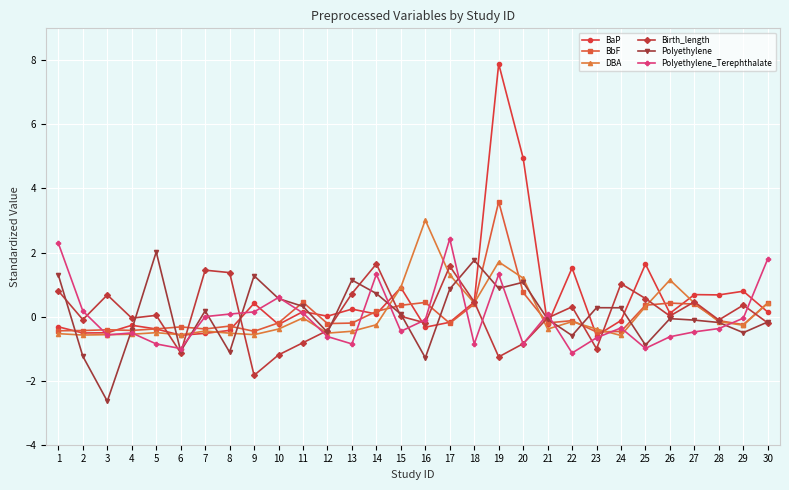

The Polyethylene_Terephthalate series shows 0.7 at 14. True or false?

False